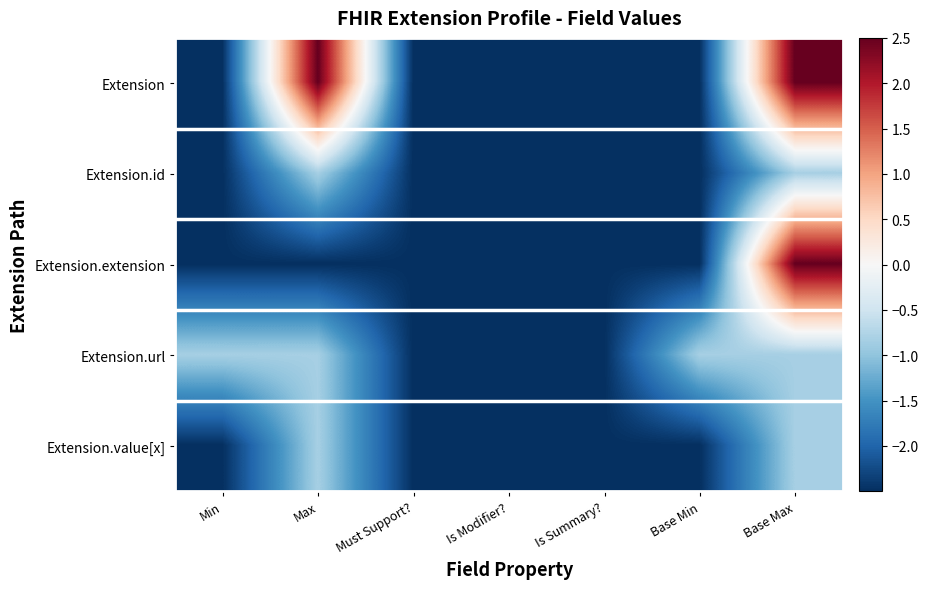

Reading left to right, transcribe all the data shown in this chart.

Extension: Min=-2.5	Max=2.5	Must Support?=-2.5	Is Modifier?=-2.5	Is Summary?=-2.5	Base Min=-2.5	Base Max=2.5
Extension.id: Min=-2.5	Max=-0.8	Must Support?=-2.5	Is Modifier?=-2.5	Is Summary?=-2.5	Base Min=-2.5	Base Max=-0.8
Extension.extension: Min=-2.5	Max=-2.5	Must Support?=-2.5	Is Modifier?=-2.5	Is Summary?=-2.5	Base Min=-2.5	Base Max=2.5
Extension.url: Min=-0.8	Max=-0.8	Must Support?=-2.5	Is Modifier?=-2.5	Is Summary?=-2.5	Base Min=-0.8	Base Max=-0.8
Extension.value[x]: Min=-2.5	Max=-0.8	Must Support?=-2.5	Is Modifier?=-2.5	Is Summary?=-2.5	Base Min=-2.5	Base Max=-0.8